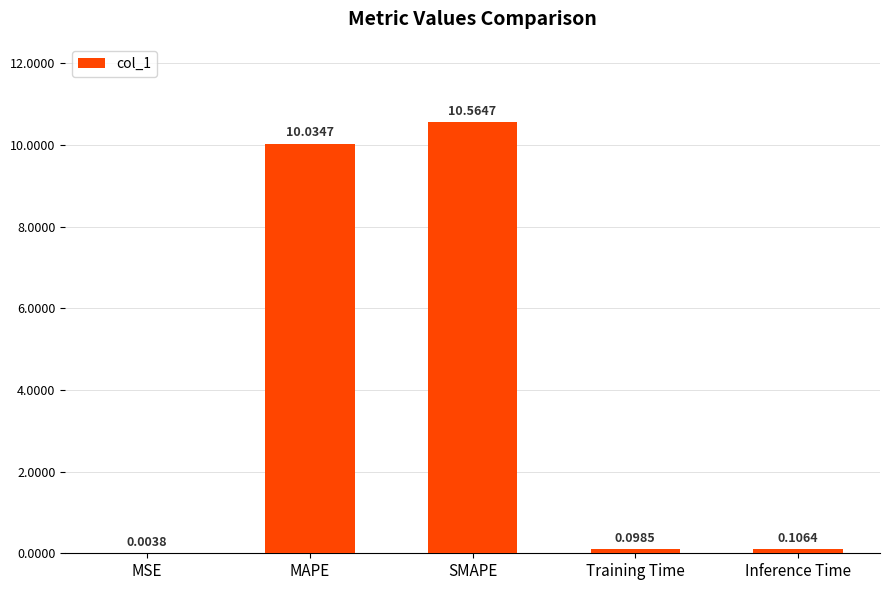

What is the sum of all values?

20.8